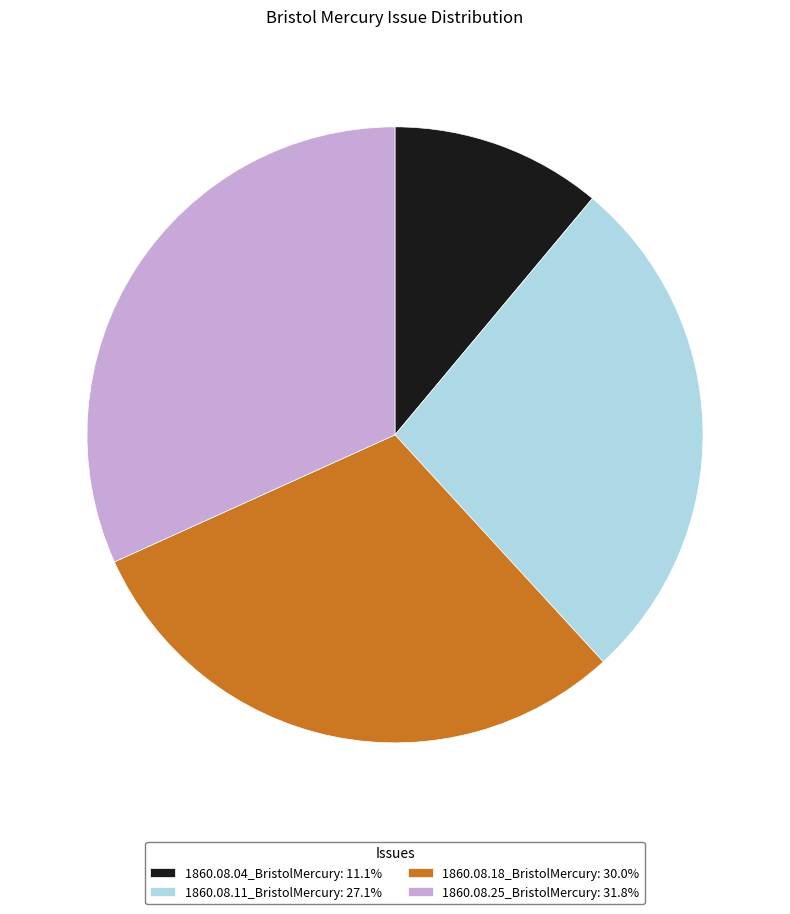

Does any single category account for the majority?

No